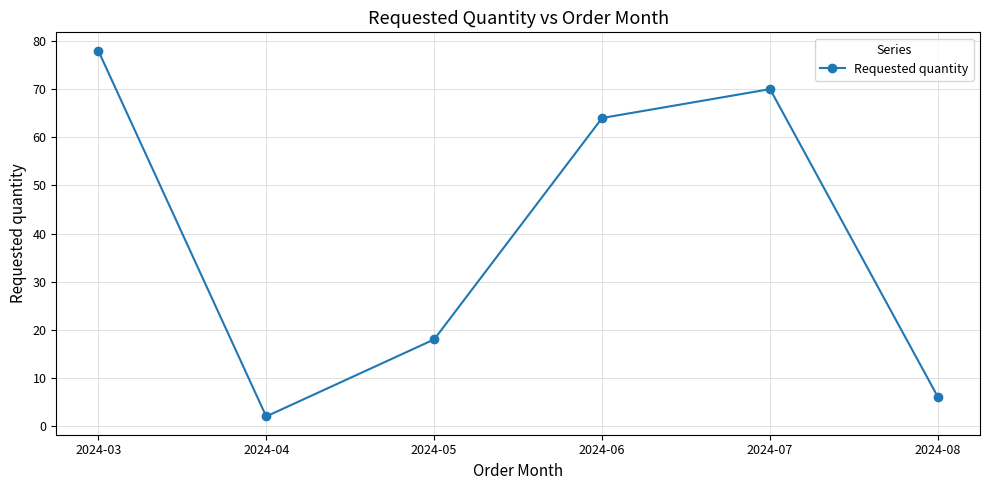

How many points are lower than both their immediate neighbors (excluding endpoints)?

1